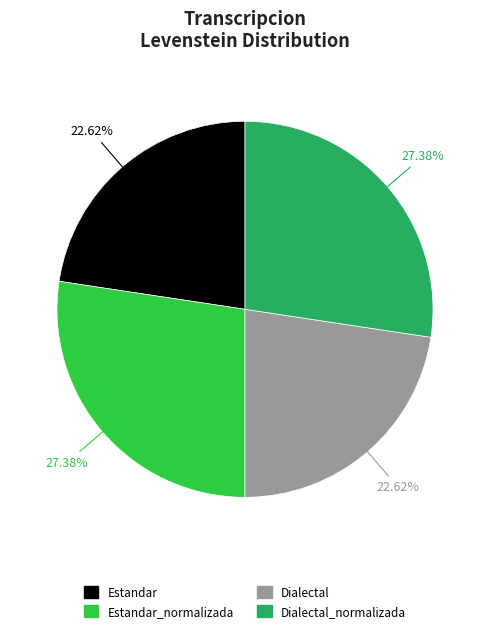

Does Dialectal_normalizada represent more than half of the total?

No